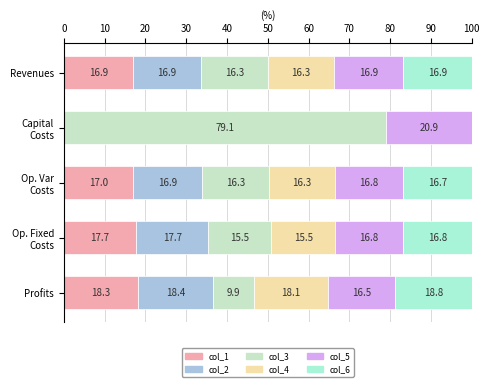

How many categories are shown in the chart?

5